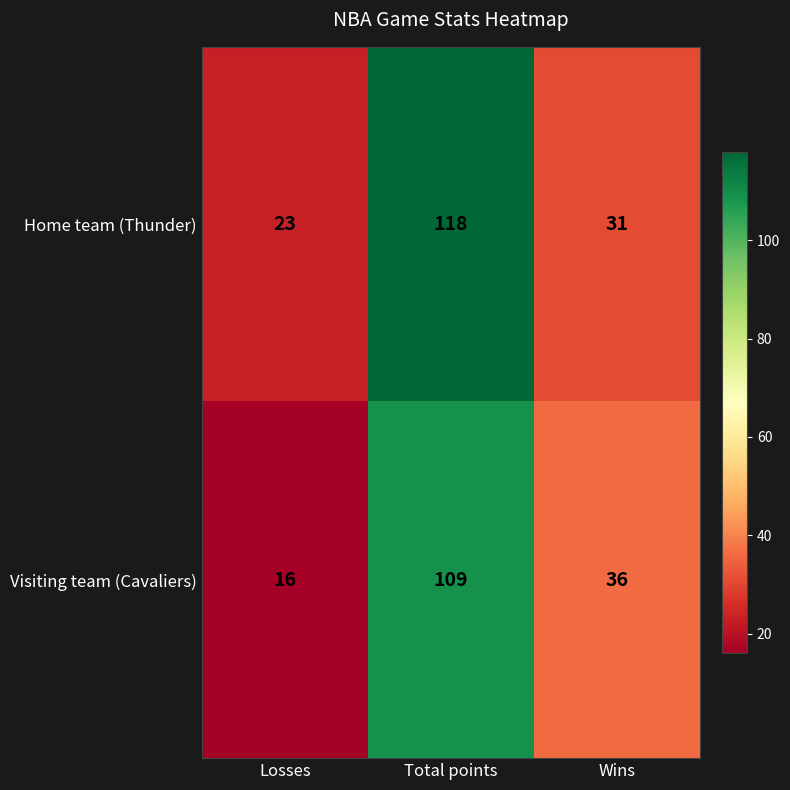

Rank the series by their maximum value, from lowest to highest.

Visiting team (Cavaliers), Home team (Thunder)